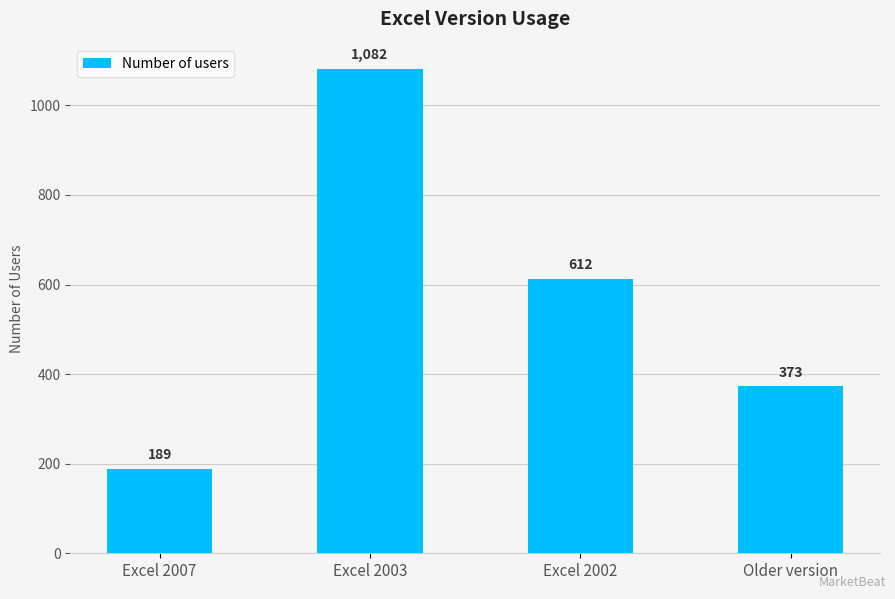

What is the difference between the maximum and minimum values?

893